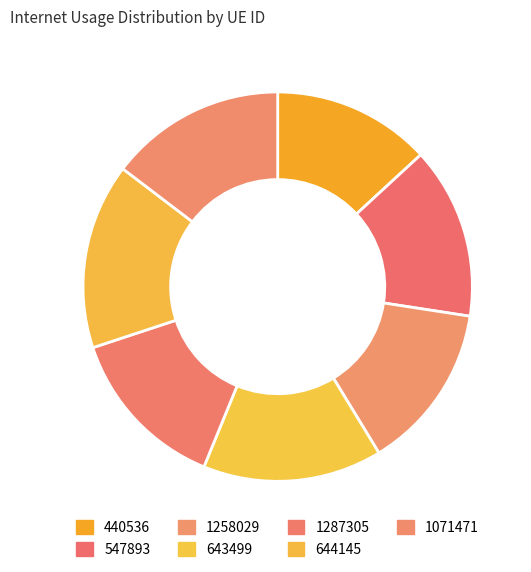

How many slices are in this pie chart?

7